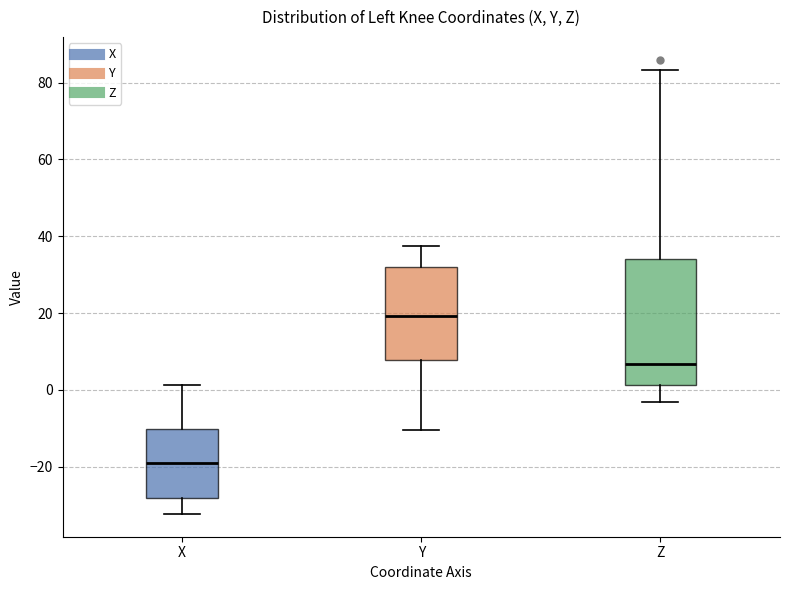

Which box is the tallest, from its lower edge to its upper edge?

Z